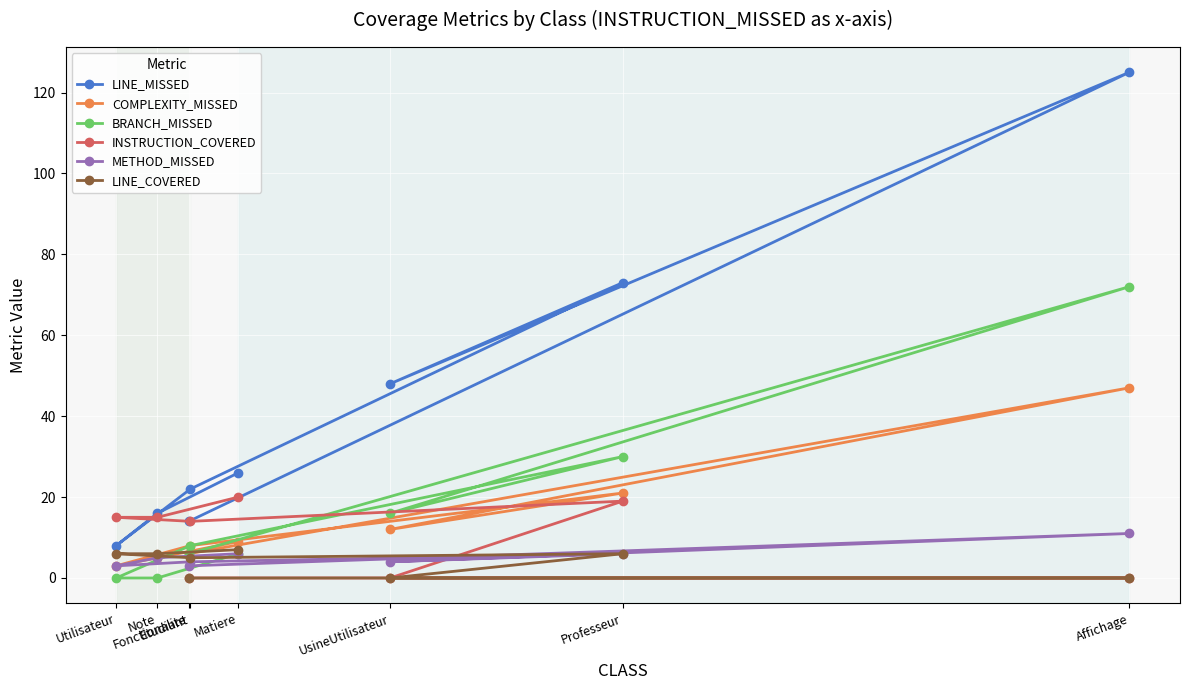

Which label corresponds to the largest value in the chart?

Affichage